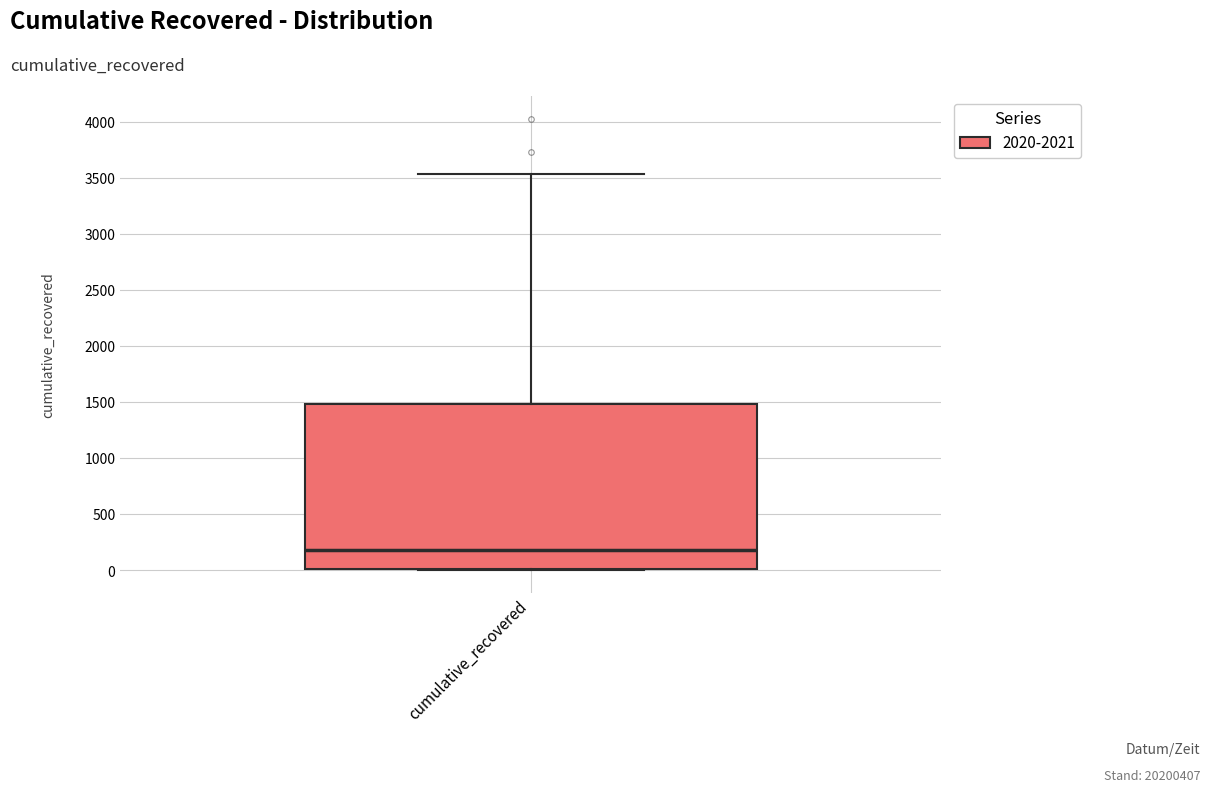

Transcribe this box plot: give where the median line is, the range the box spans, and where the two whiskers end, as read against the y-axis. The values are not printed on the chart, so give them approximately, as read against the axis.

median 200, box 0 to 1500, whiskers 0 to 3550